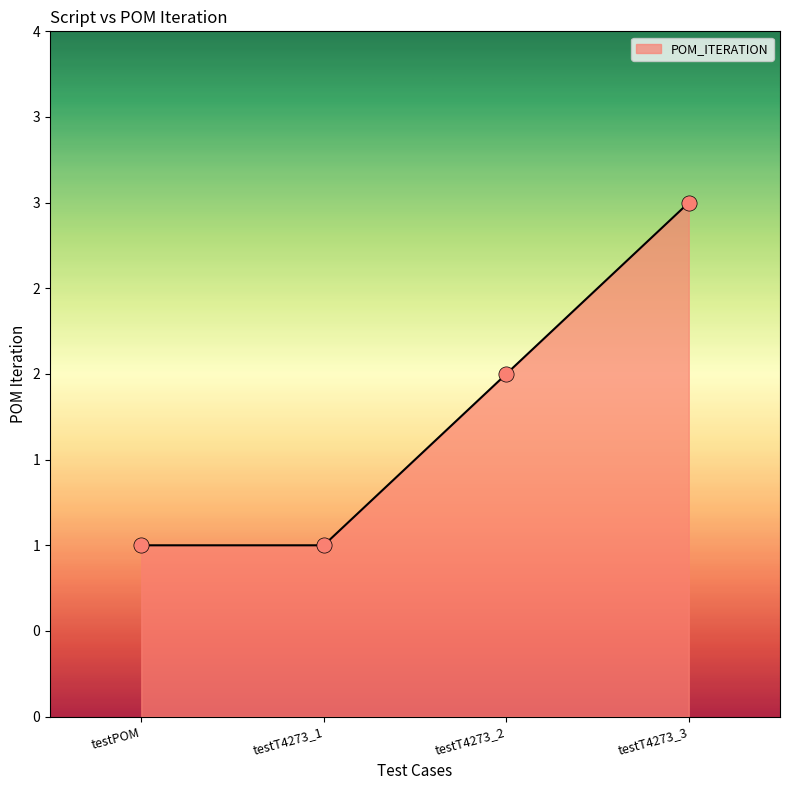

What is the change in value from testT4273_1 to testT4273_3?

+2